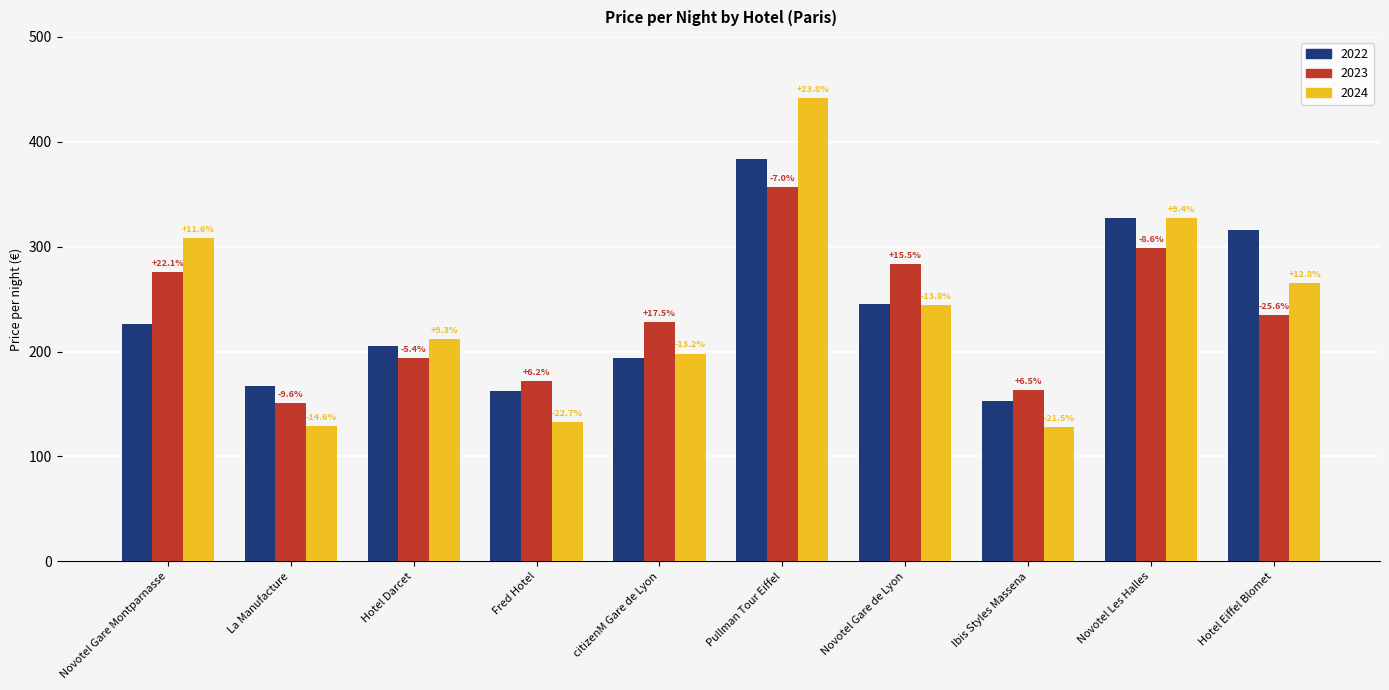

What is the maximum value shown in the chart?

442